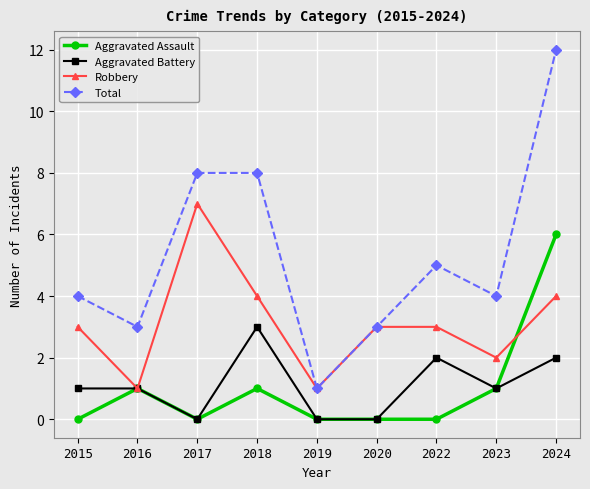

Reading left to right, extract all data points from this chart.

Aggravated Assault: 0	1	0	1	0	0	0	1	6
Aggravated Battery: 1	1	0	3	0	0	2	1	2
Robbery: 3	1	7	4	1	3	3	2	4
Total: 4	3	8	8	1	3	5	4	12